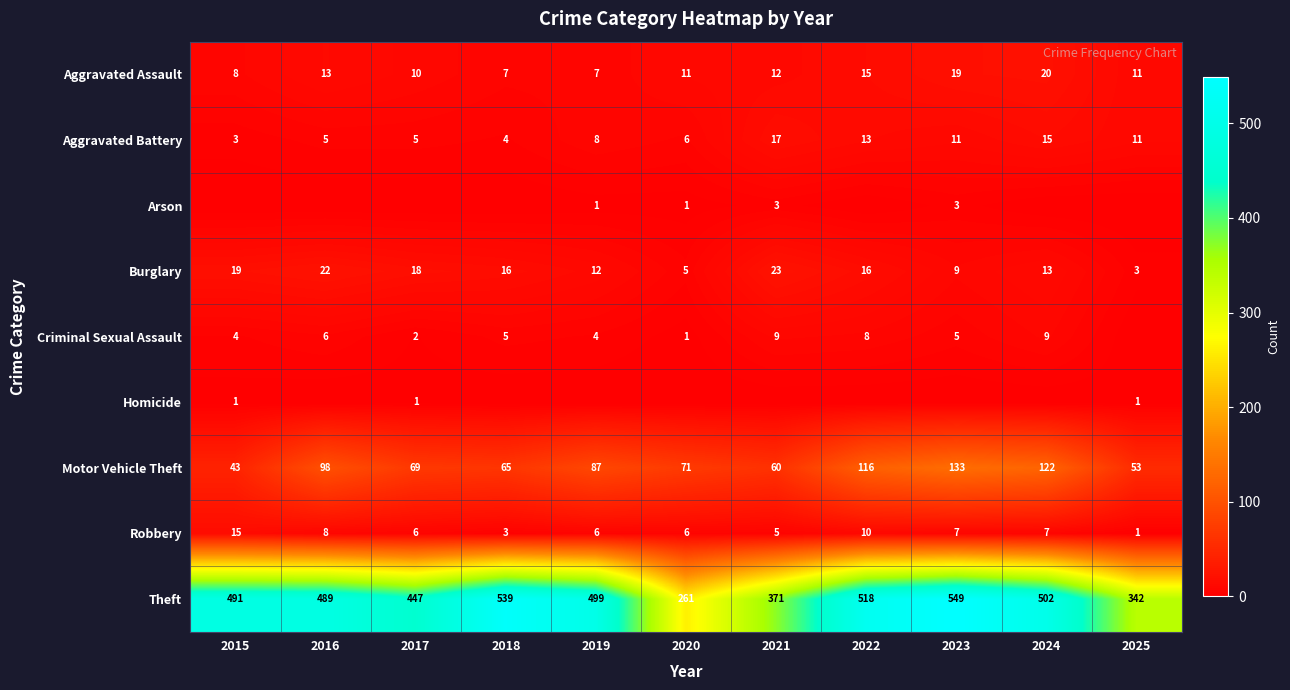

How many distinct data groups are displayed?

9